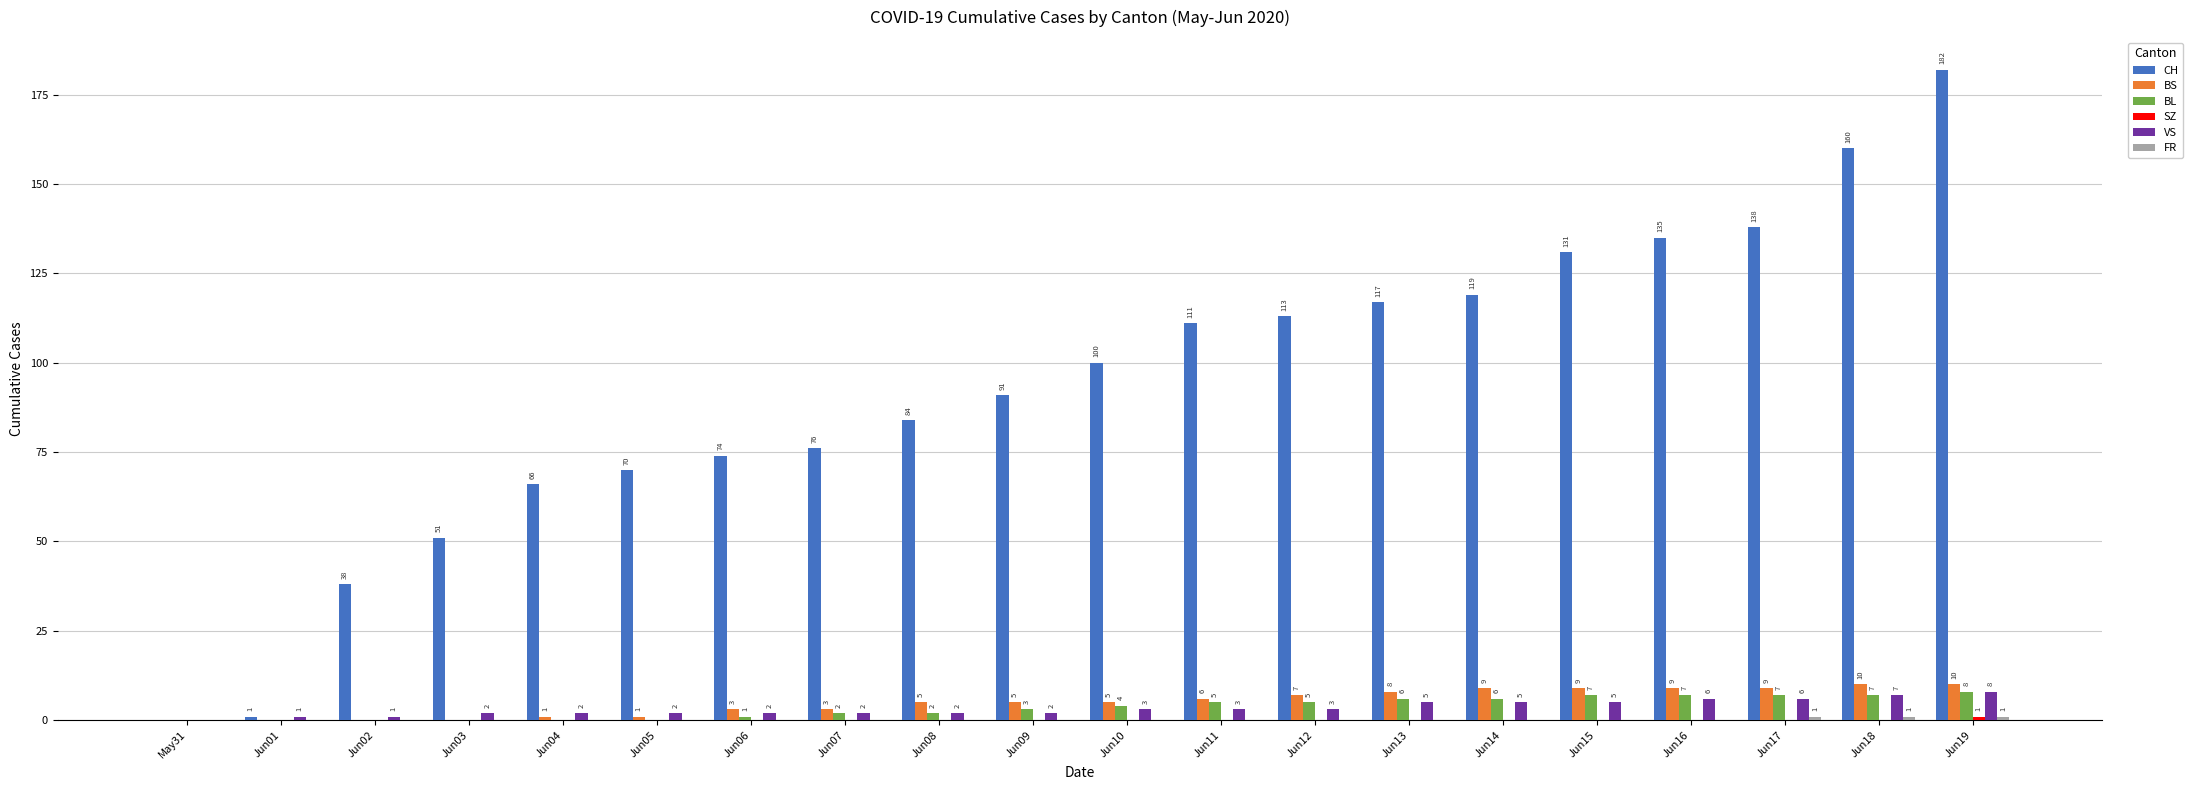

Which label corresponds to the largest value in the chart?

Jun19